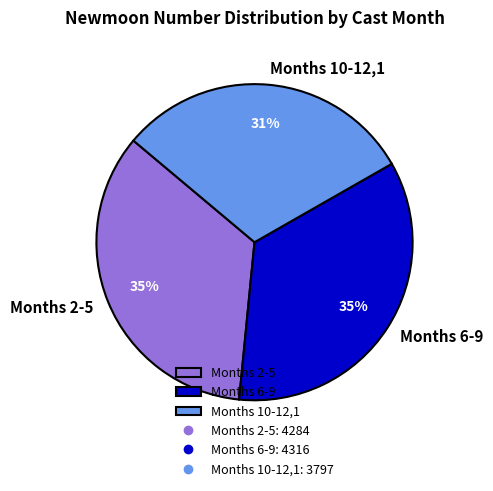

How many slices are in this pie chart?

3